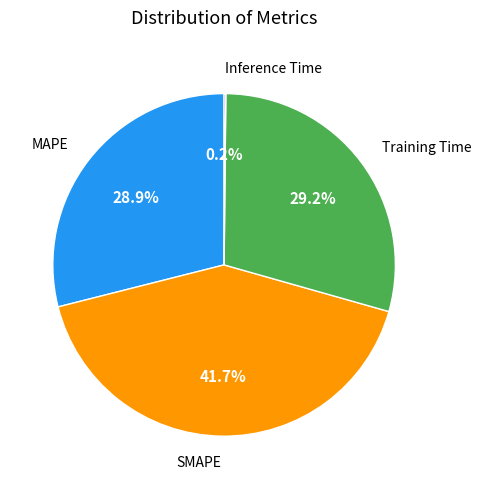

Does any single category account for the majority?

No